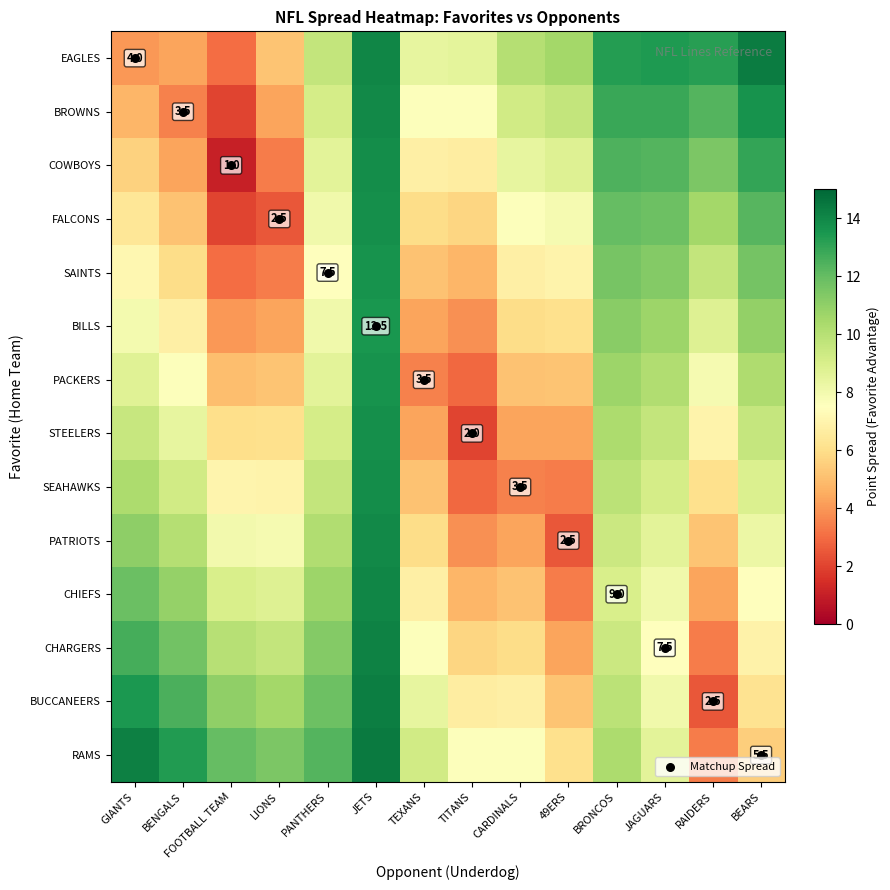

The value of COWBOYS at PANTHERS is 8.6. True or false?

True